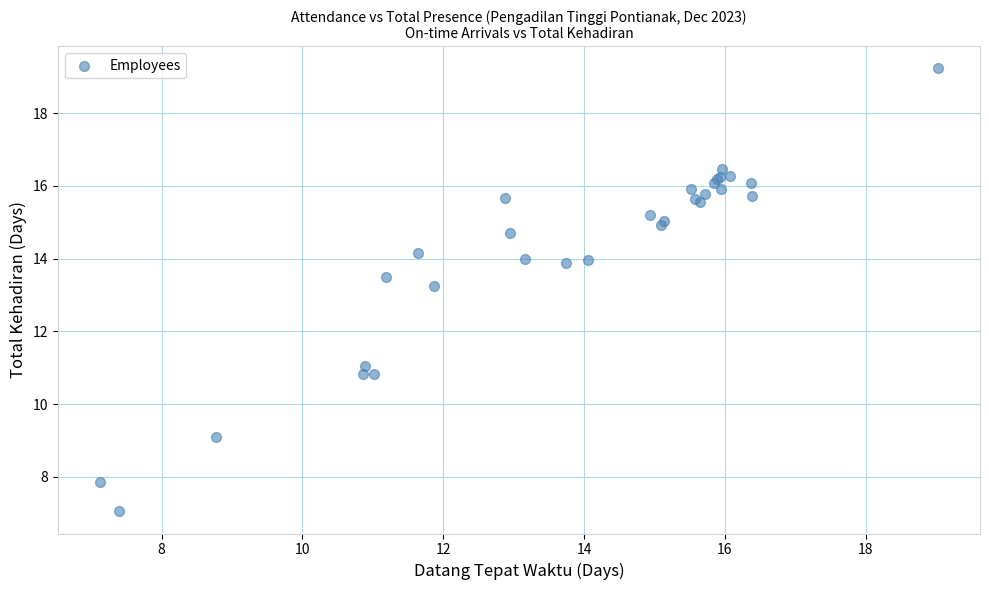

What Y value in the scatter plot is closest to 13?

13.3